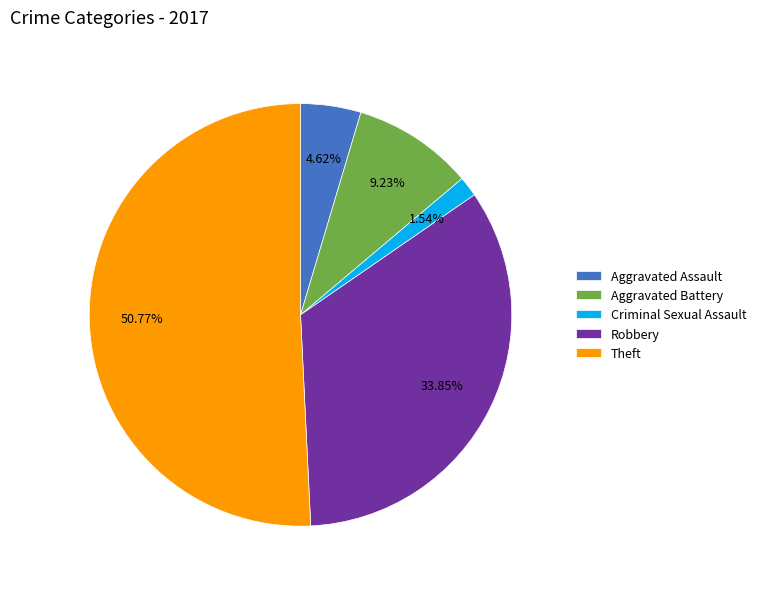

Which has a higher value, Aggravated Battery or Aggravated Assault?

Aggravated Battery